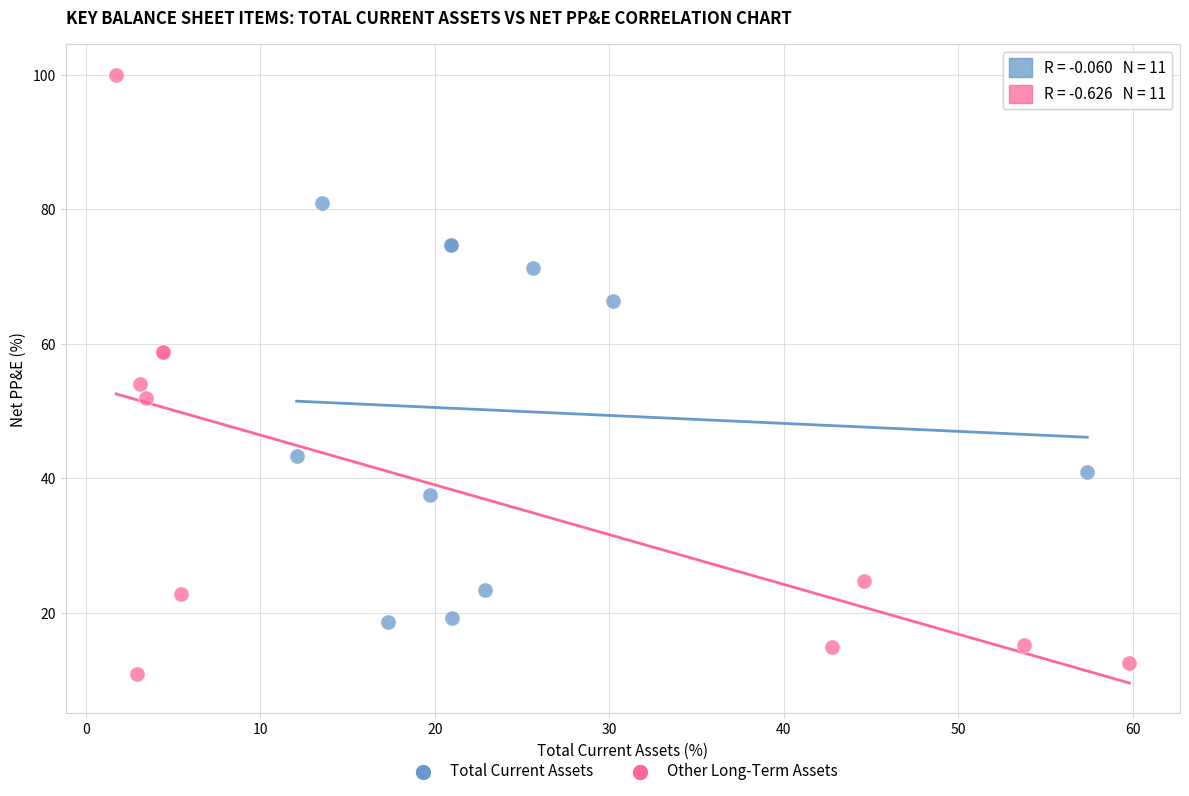

Which series has the largest Y range (max minus min)?

Other Long-Term Assets